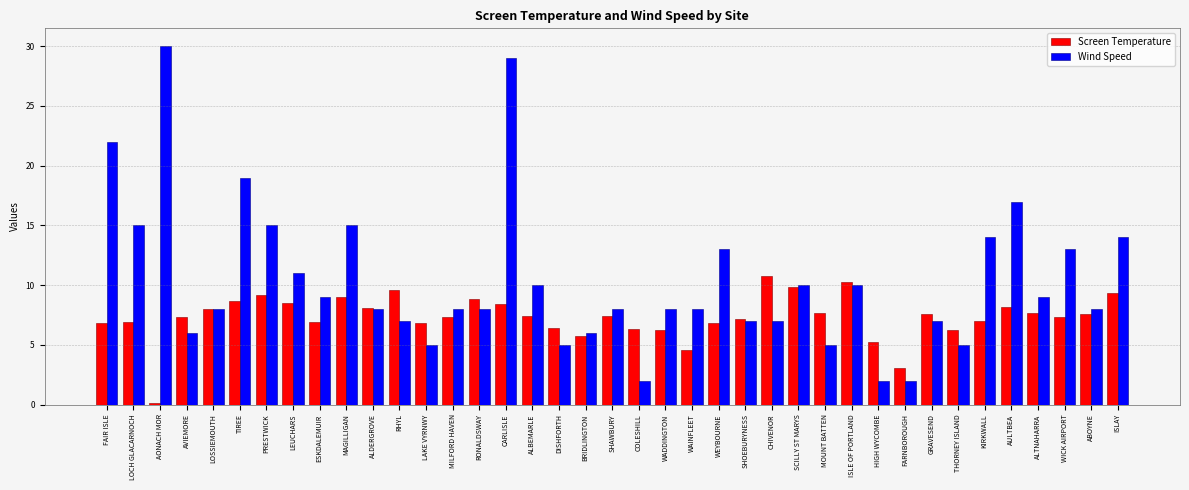

What is the sum of the Screen Temperature values at FARNBOROUGH and ISLE OF PORTLAND?

13.4